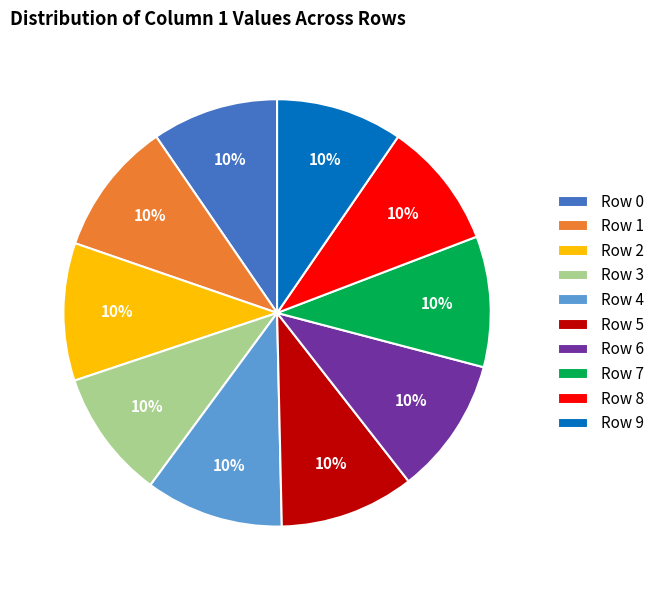

Count the number of slices in the pie.

10